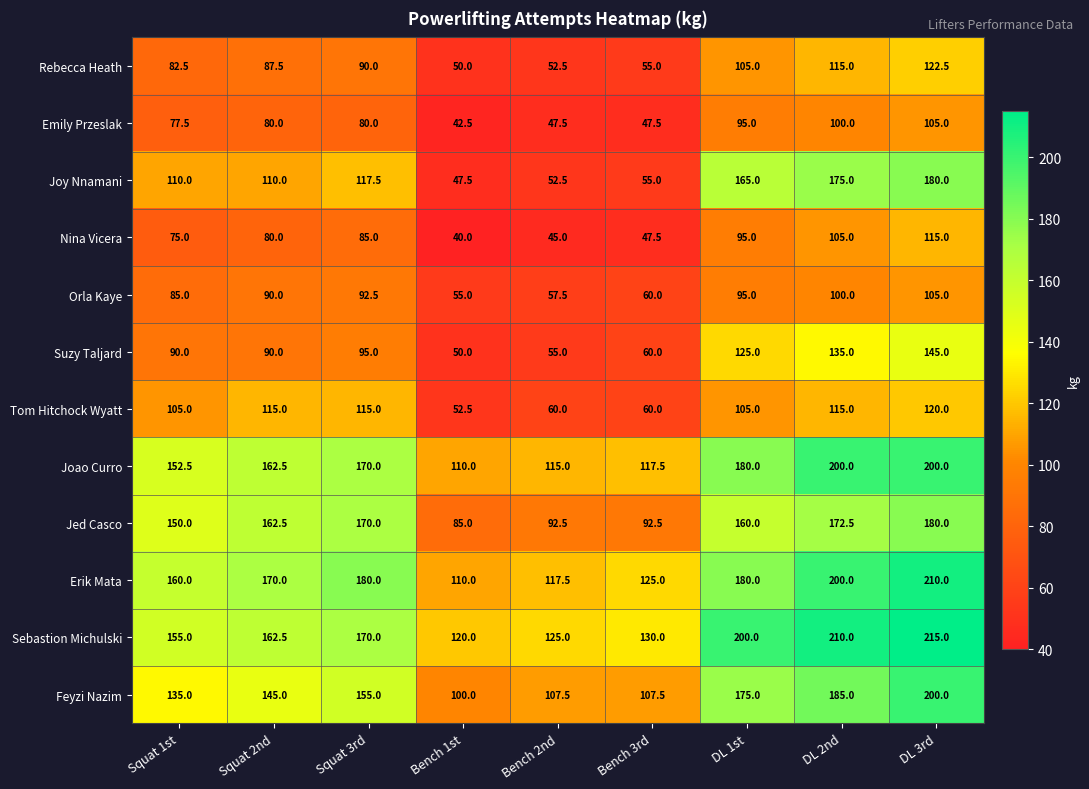

What is the smallest value displayed?

40.0